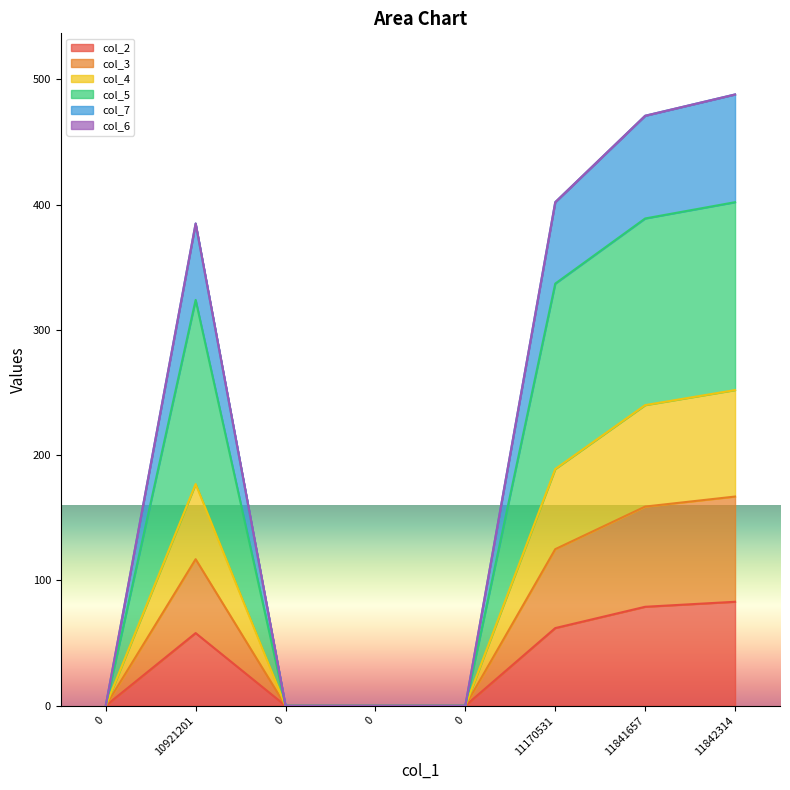

Does the chart display data point markers on the line(s)?

No